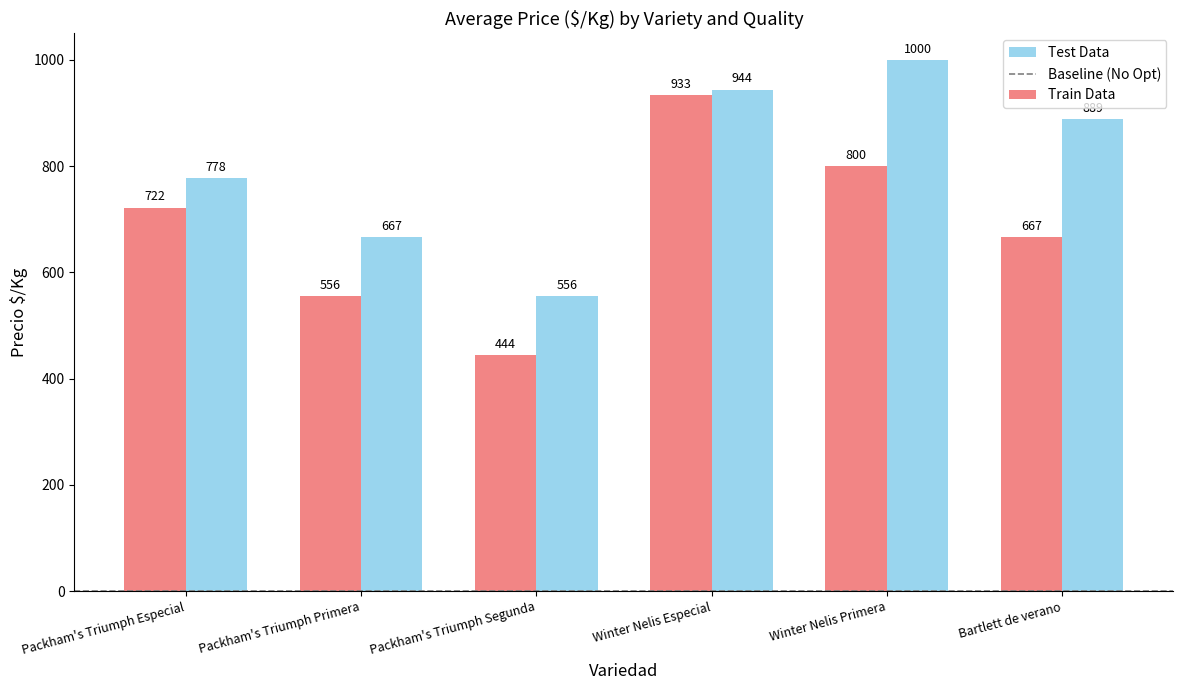

Which category has the lowest value in the Test Data series?

Packham's Triumph Segunda